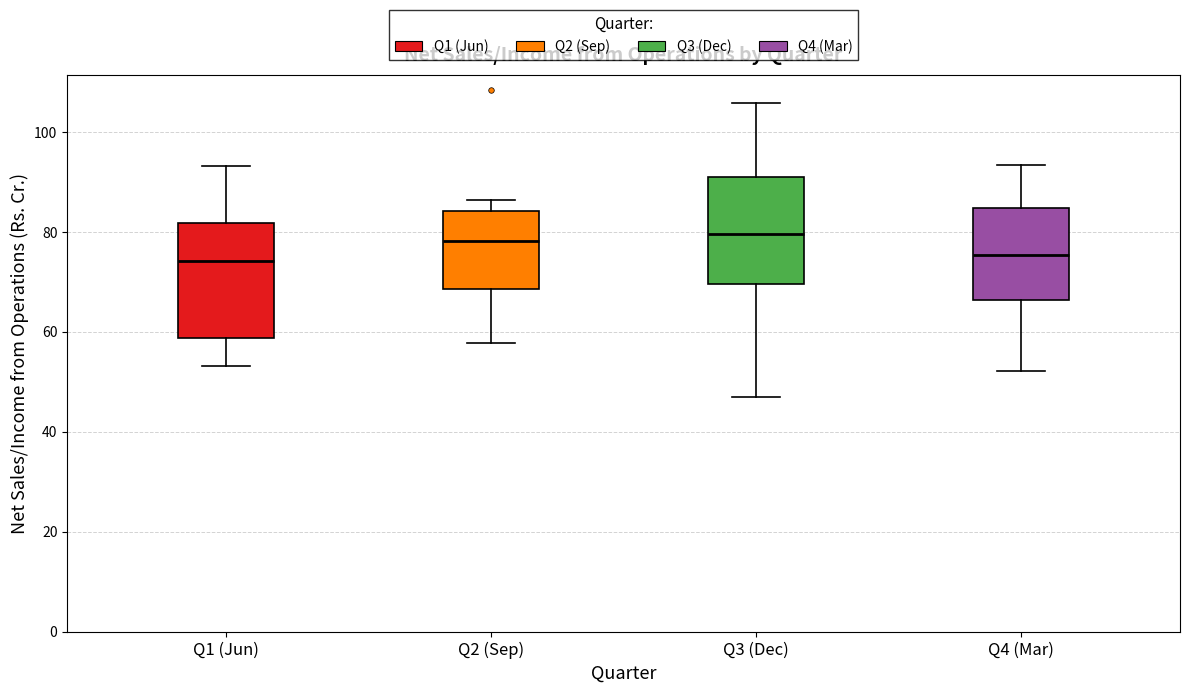

Reading left to right, read every box against the y-axis: the position of its median line, the range the box covers, and the ends of its whiskers. The values are not printed on the chart, so give them approximately, as read against the axis.

Q1 (Jun): median 74, box 58 to 82, whiskers 54 to 94
Q2 (Sep): median 78, box 68 to 84, whiskers 58 to 86
Q3 (Dec): median 80, box 70 to 90, whiskers 46 to 106
Q4 (Mar): median 76, box 66 to 84, whiskers 52 to 94